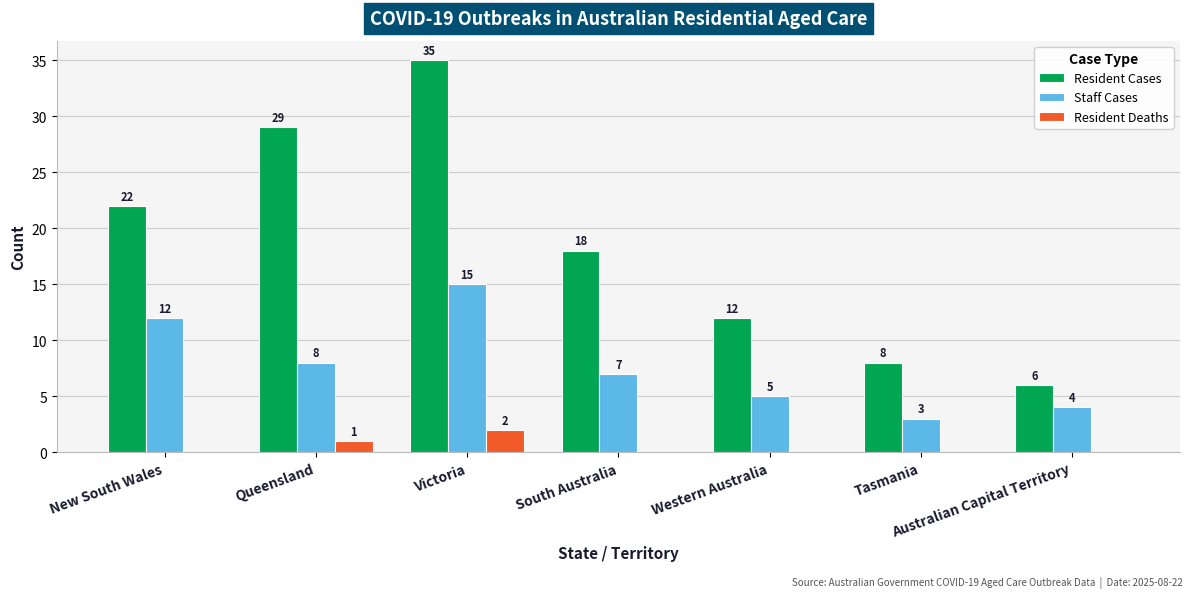

Which series has the largest total across all categories?

Resident Cases